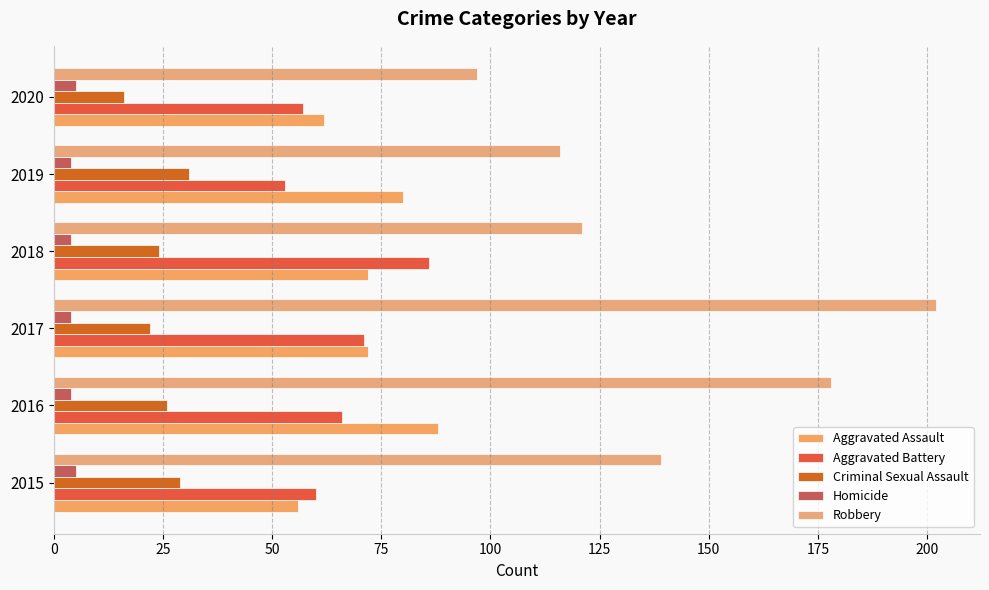

How many data points does each series have?

6